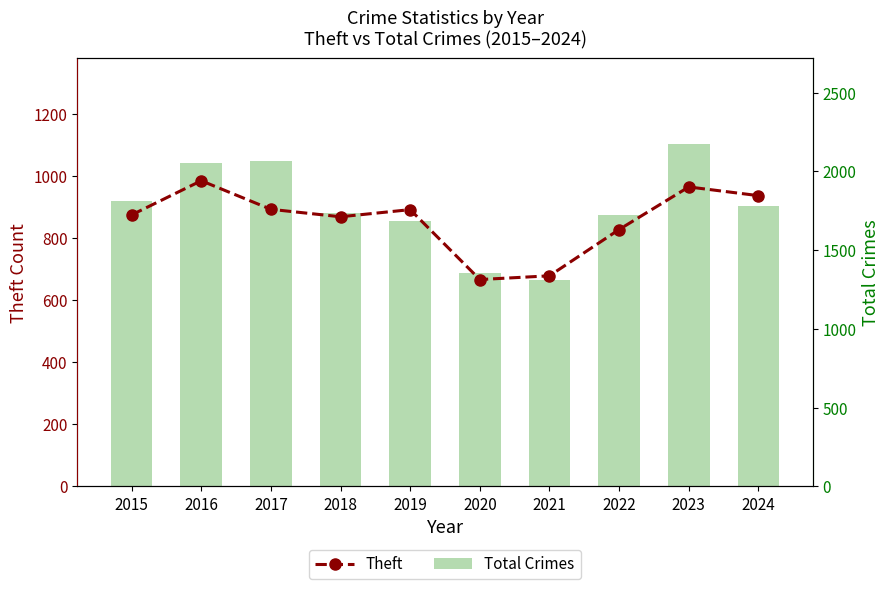

List the series in order of their overall mean, lowest first.

Theft, Total Crimes